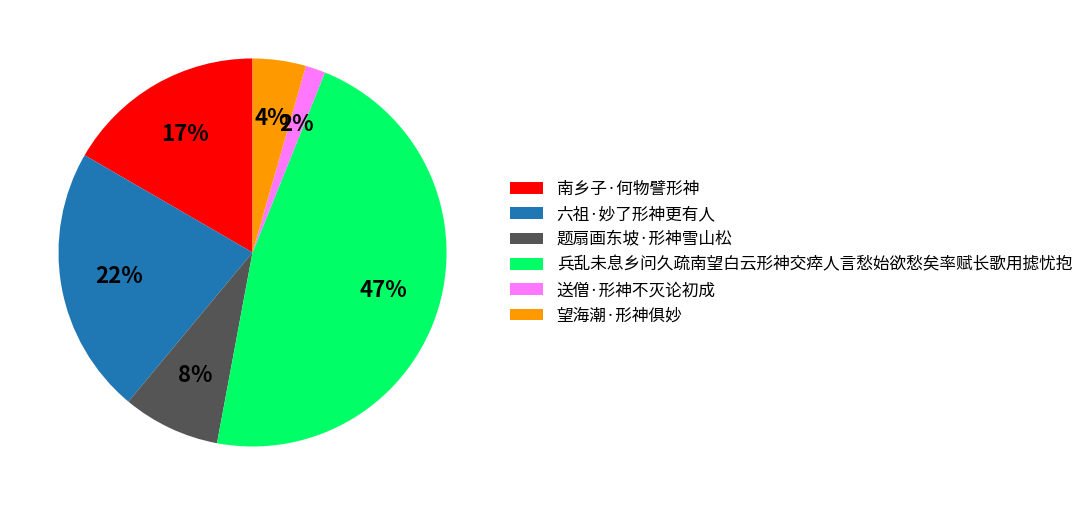

Combined, do 六祖·妙了形神更有人 and 望海潮·形神俱妙 account for over 50%?

No